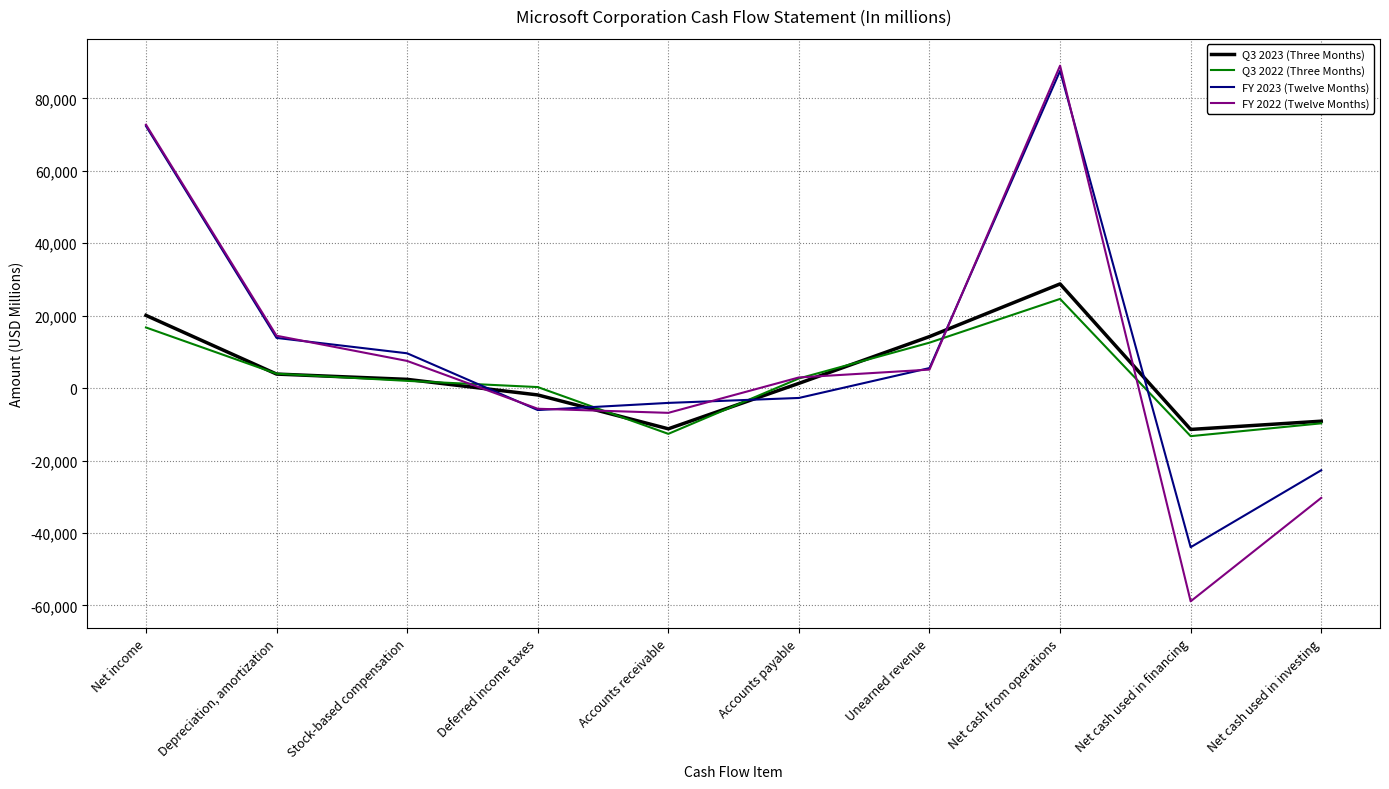

The value of FY 2022 (Twelve Months) at Net cash used in financing is -14169. True or false?

False